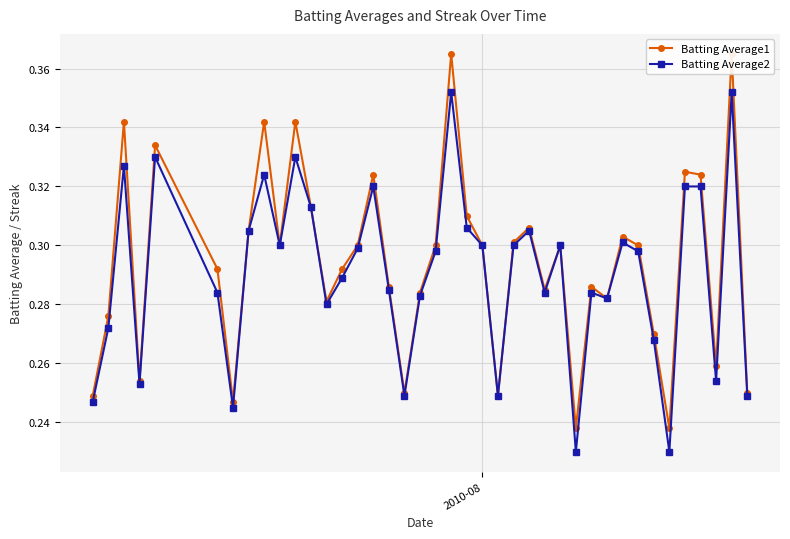

Count the Batting Average2 values in the range 0 to 1.

40